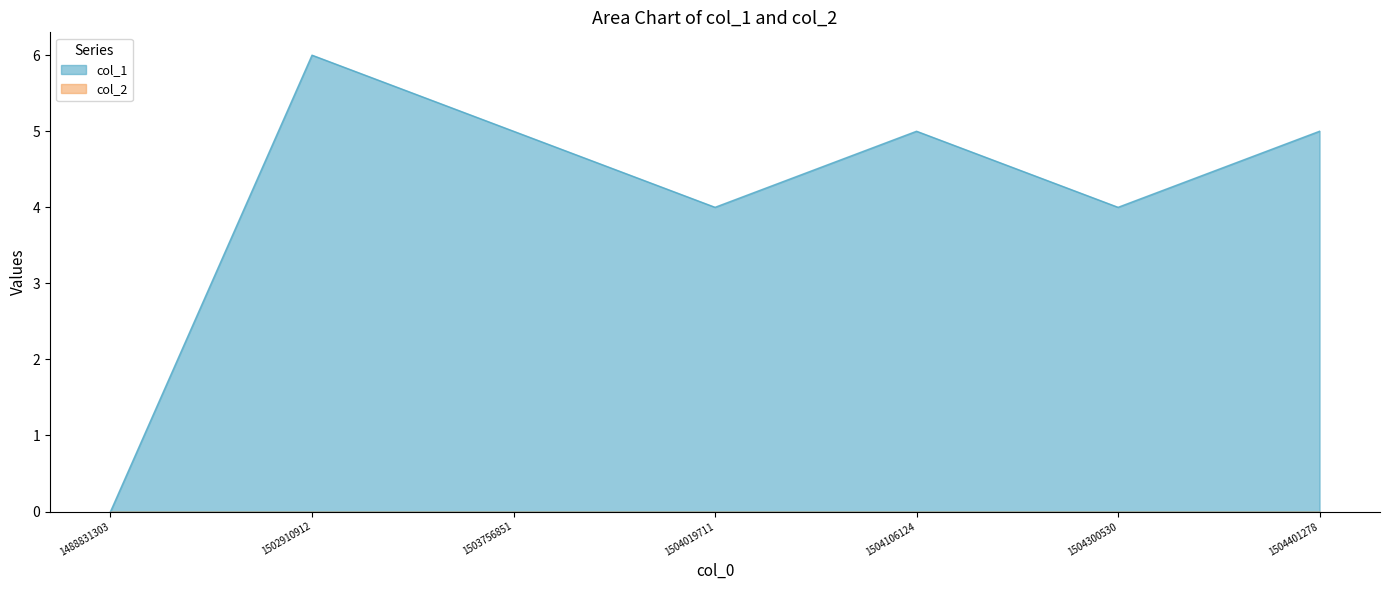

How many positive values are there?

6